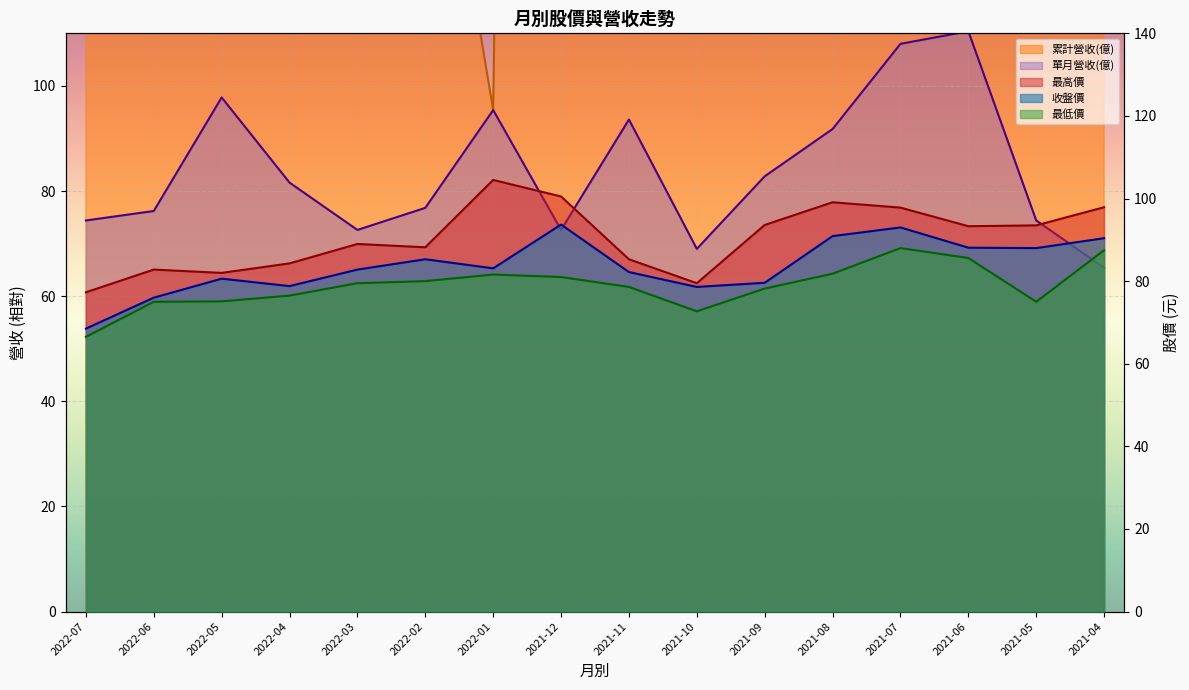

How many interior local peaks does the 最低價 series have?

2